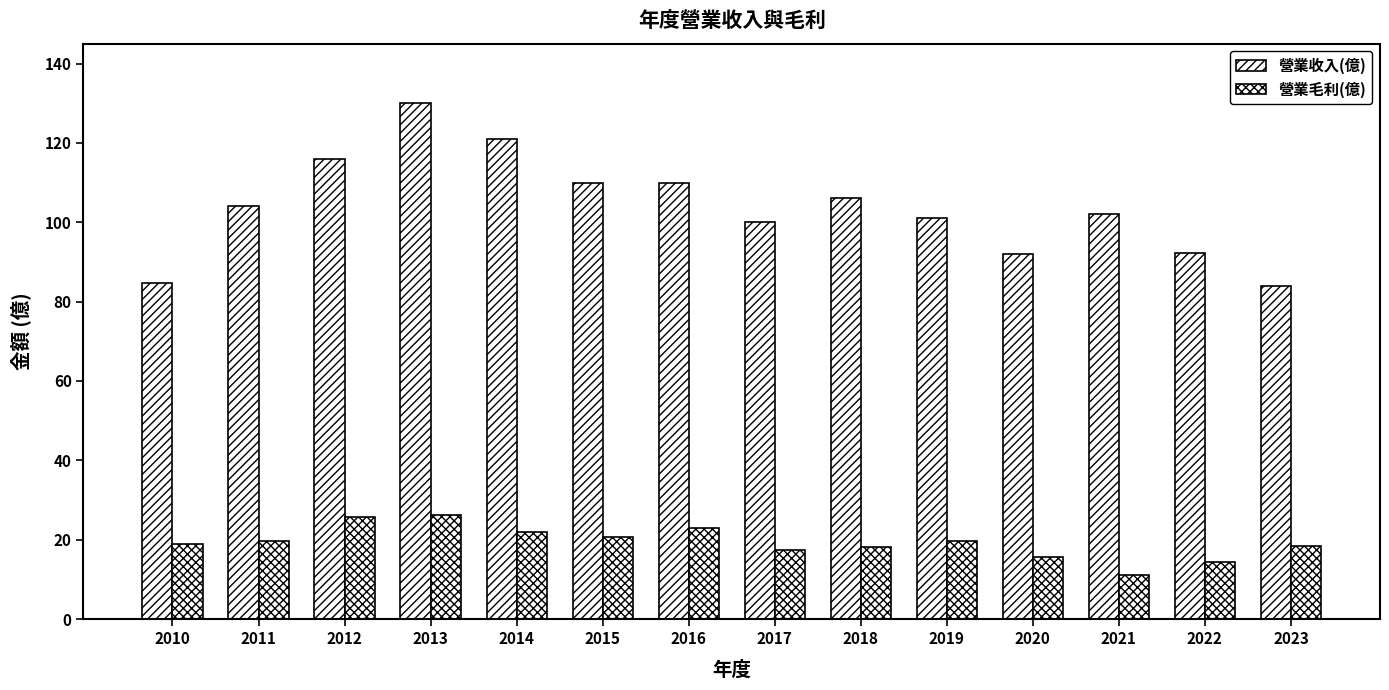

What is the difference between the maximum and minimum values in the 營業毛利(億) series?

15.1